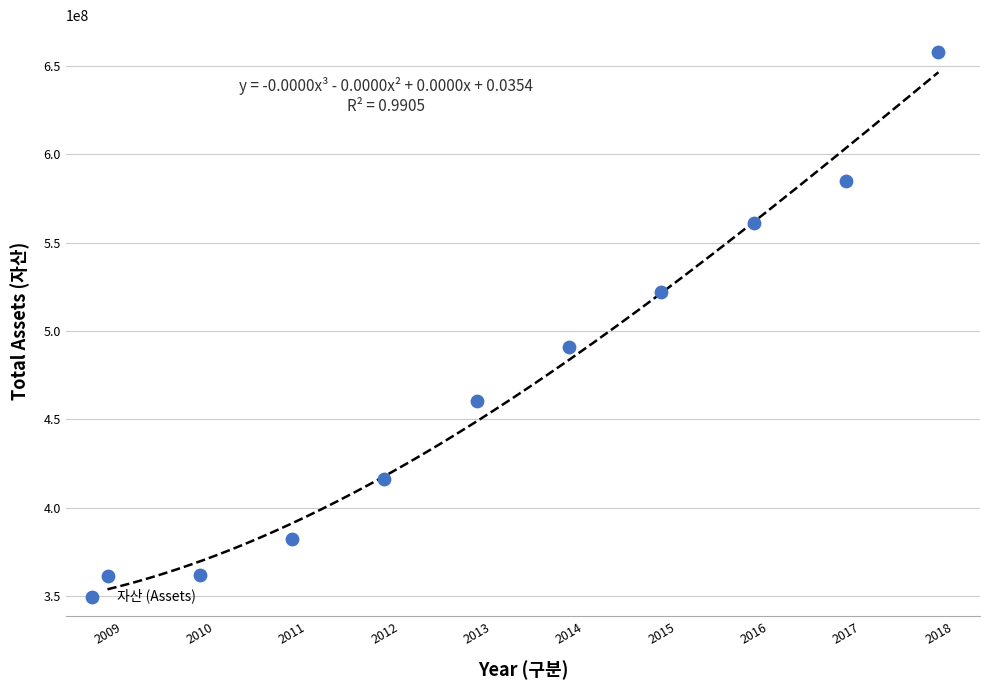

What Y value in the scatter plot is closest to 509766398?

522260145